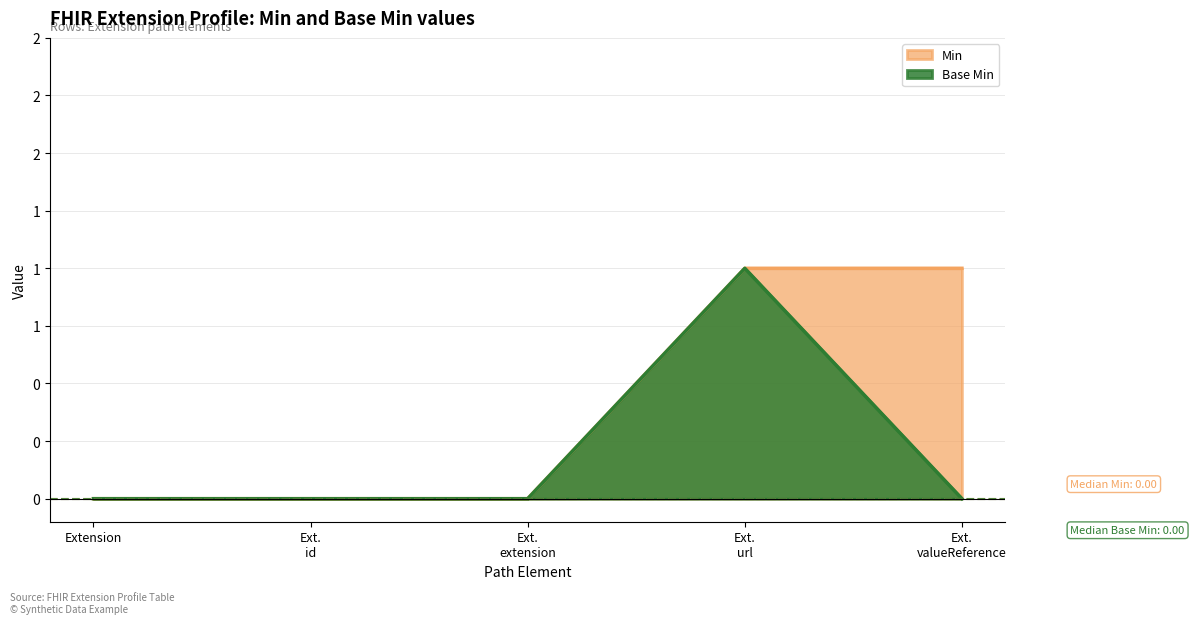

Is it true that Min equals 0 at Ext. id?

True